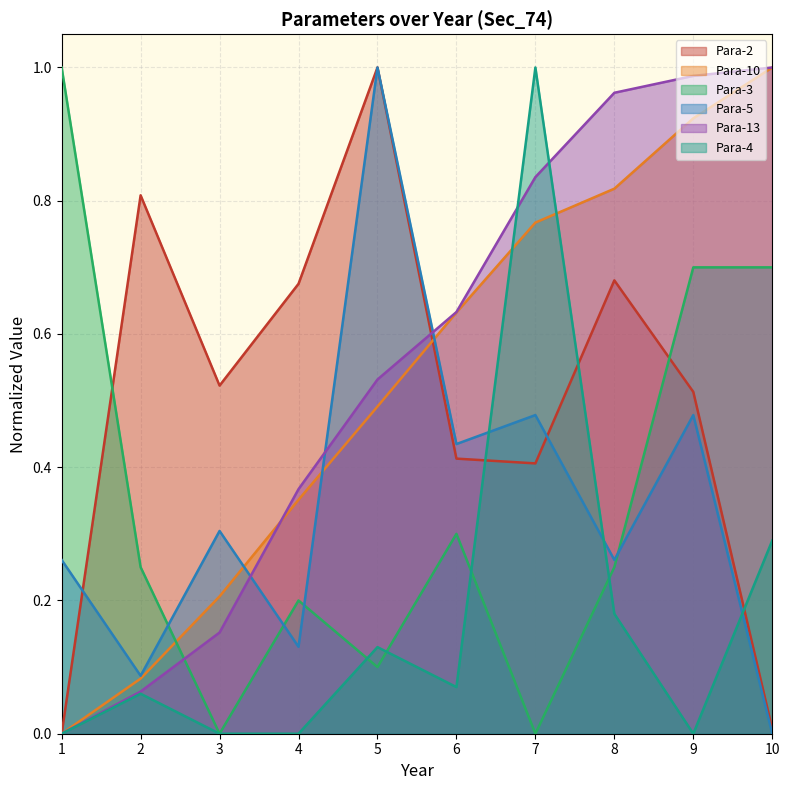

Which series has the largest range (max minus min)?

Para-2